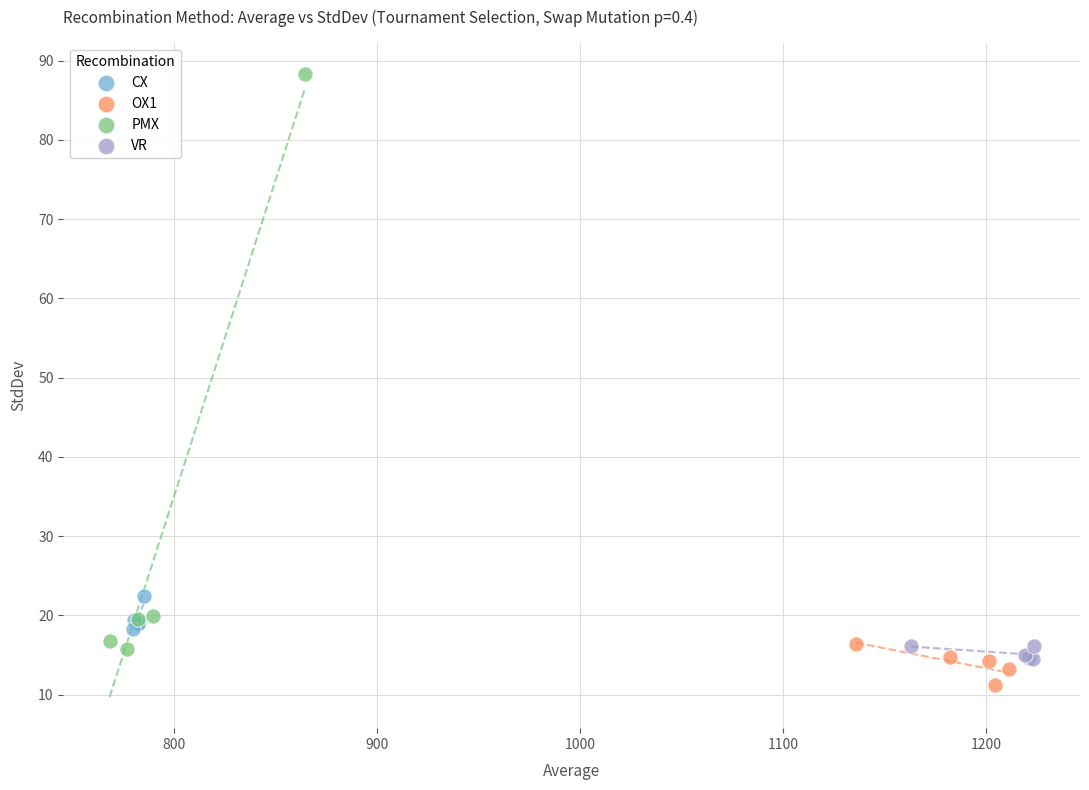

Which series contains the highest Y value?

PMX